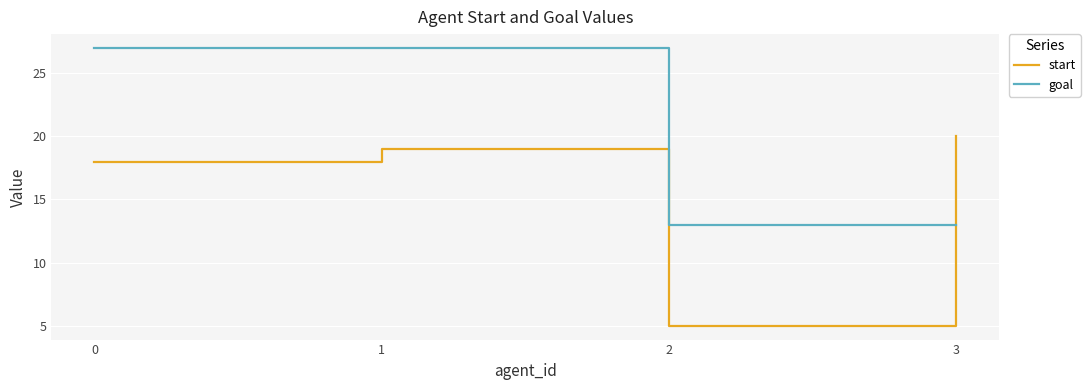

Rank the series at 3 from highest to lowest value.

start, goal